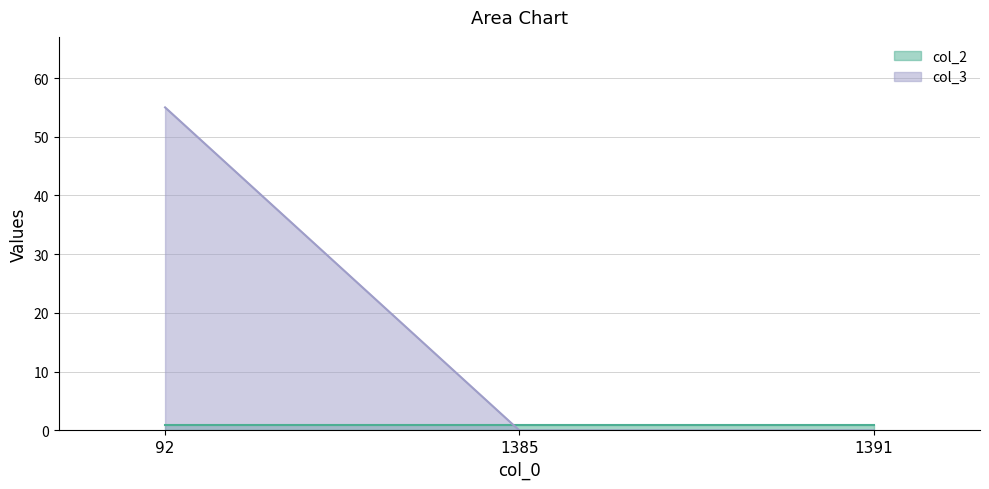

Reading right to left, extract all data points from this chart.

0	0	55